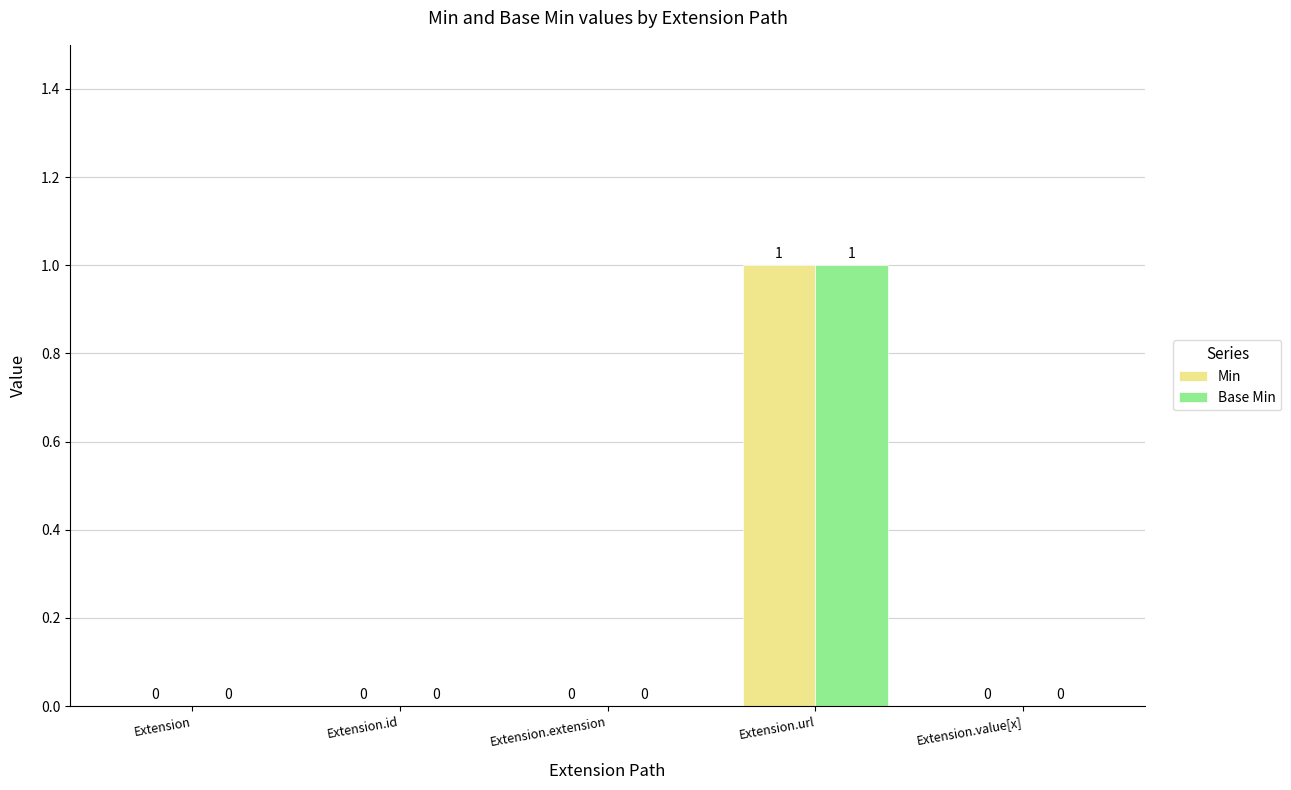

What is the sum of all Min values?

1